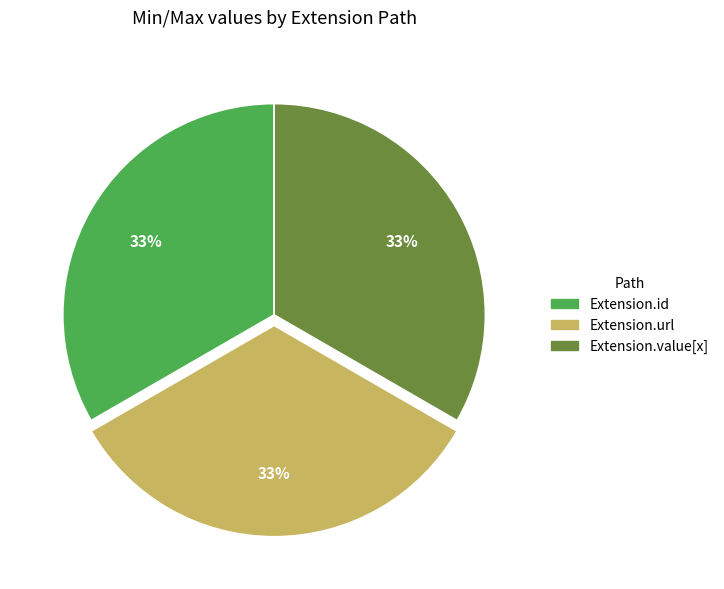

Does any single category account for the majority?

No